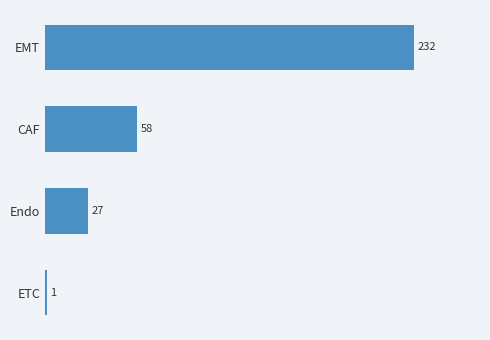

Where is the data nearest to the value 116?

CAF